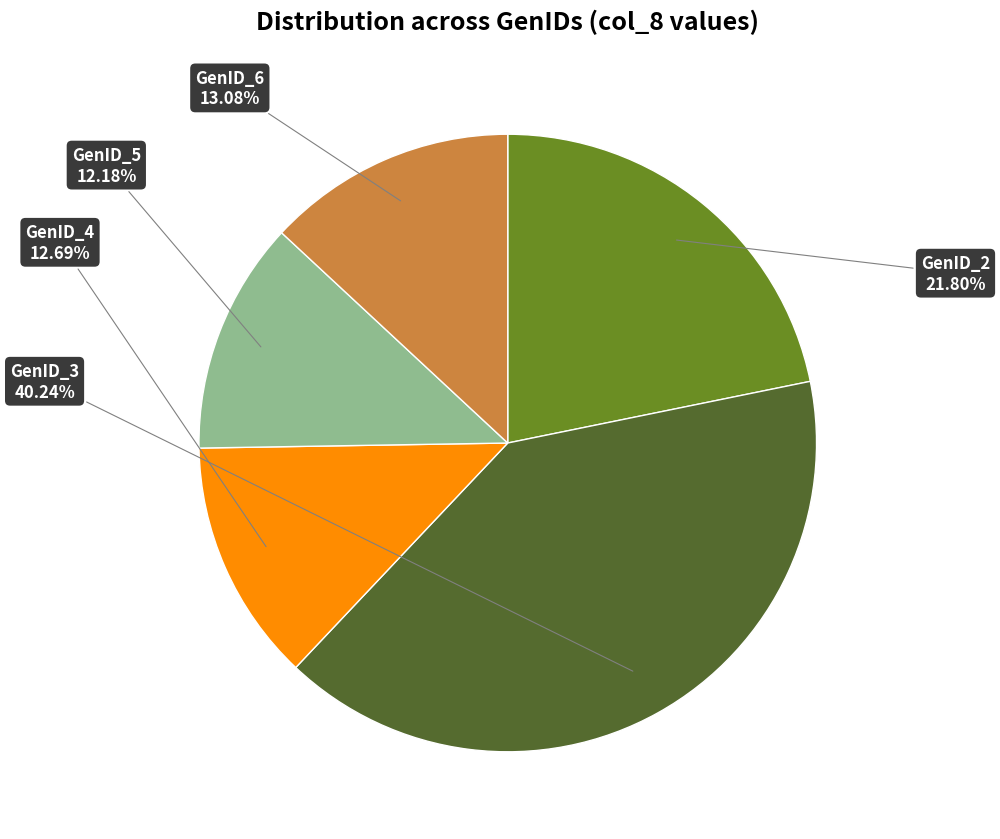

Is there any slice that represents more than half of the pie?

No